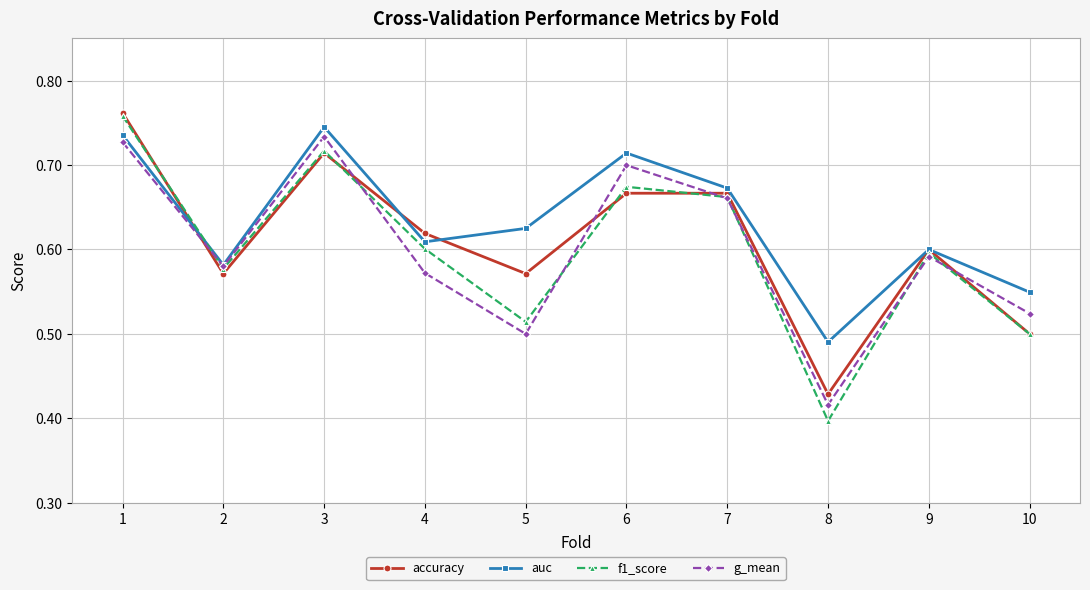

True or false: auc and accuracy intersect in this chart.

True